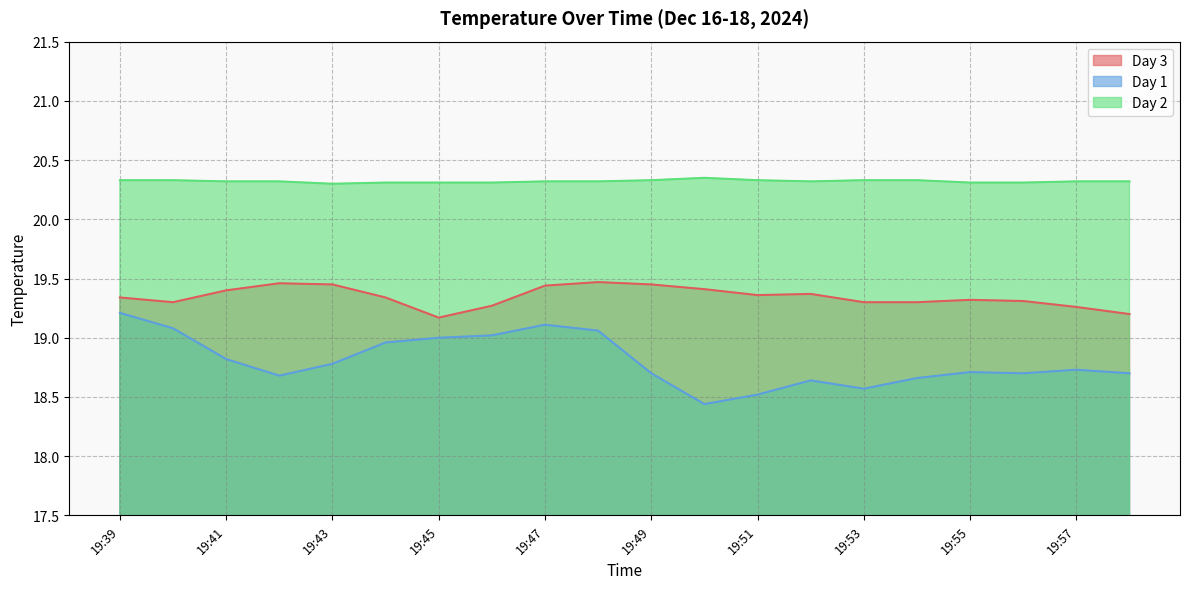

Rank the series at 19:52 from highest to lowest value.

Day 2, Day 3, Day 1